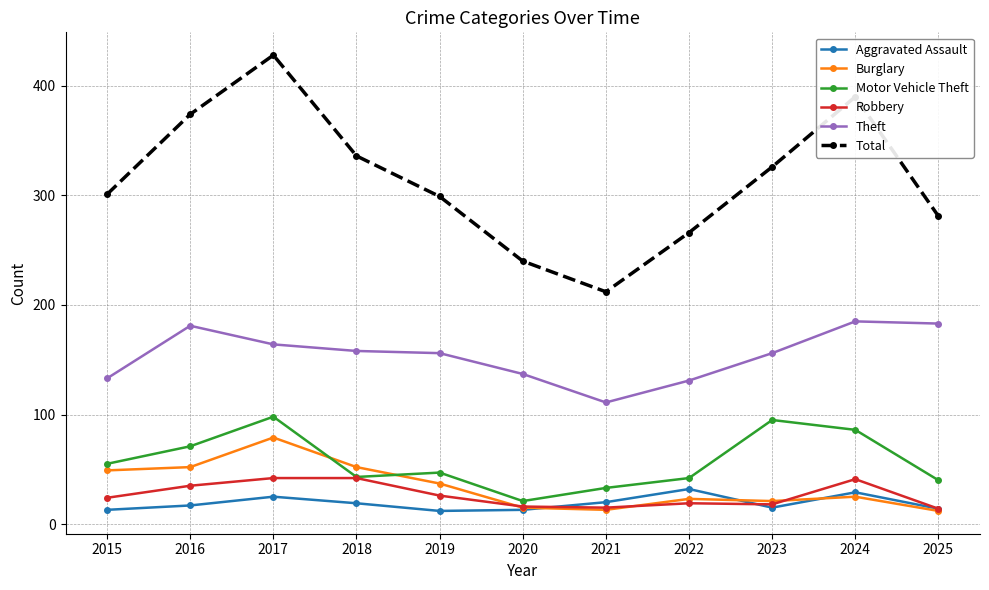

What is the total value across all series at 2025?

544